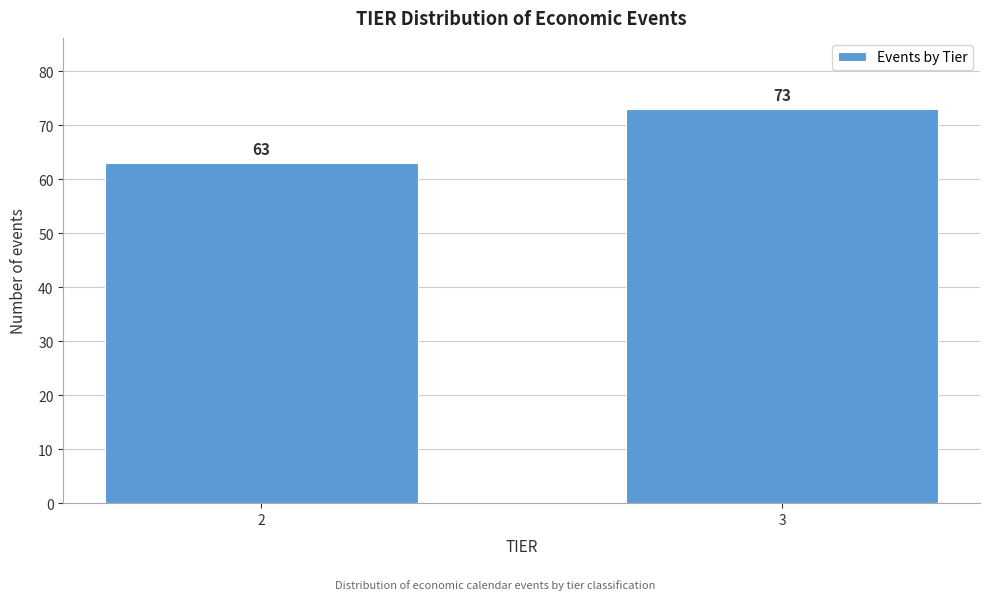

Reading right to left, list all the values displayed in this chart.

73	63